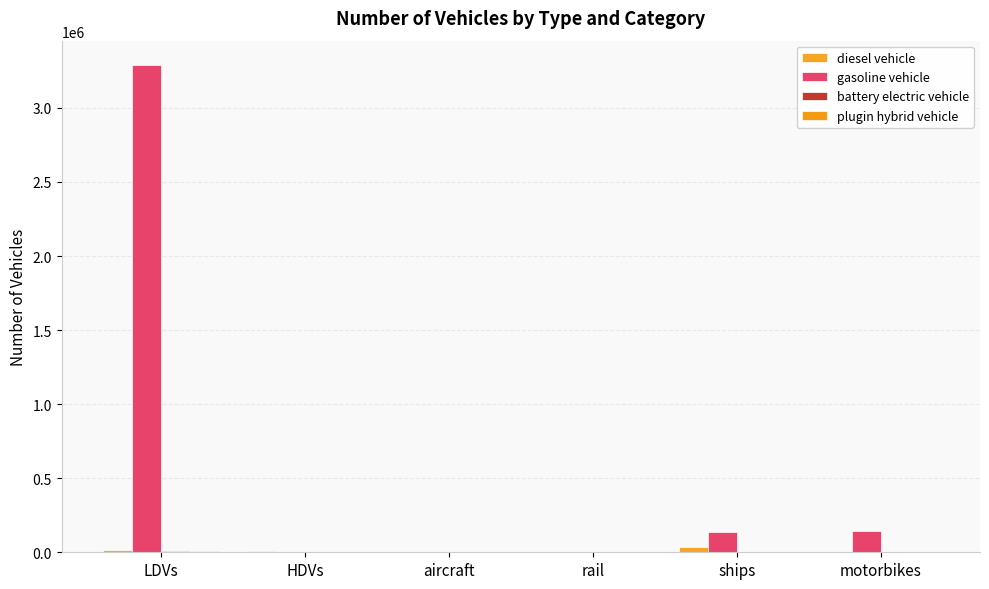

What is the sum of all battery electric vehicle values?

7754.0